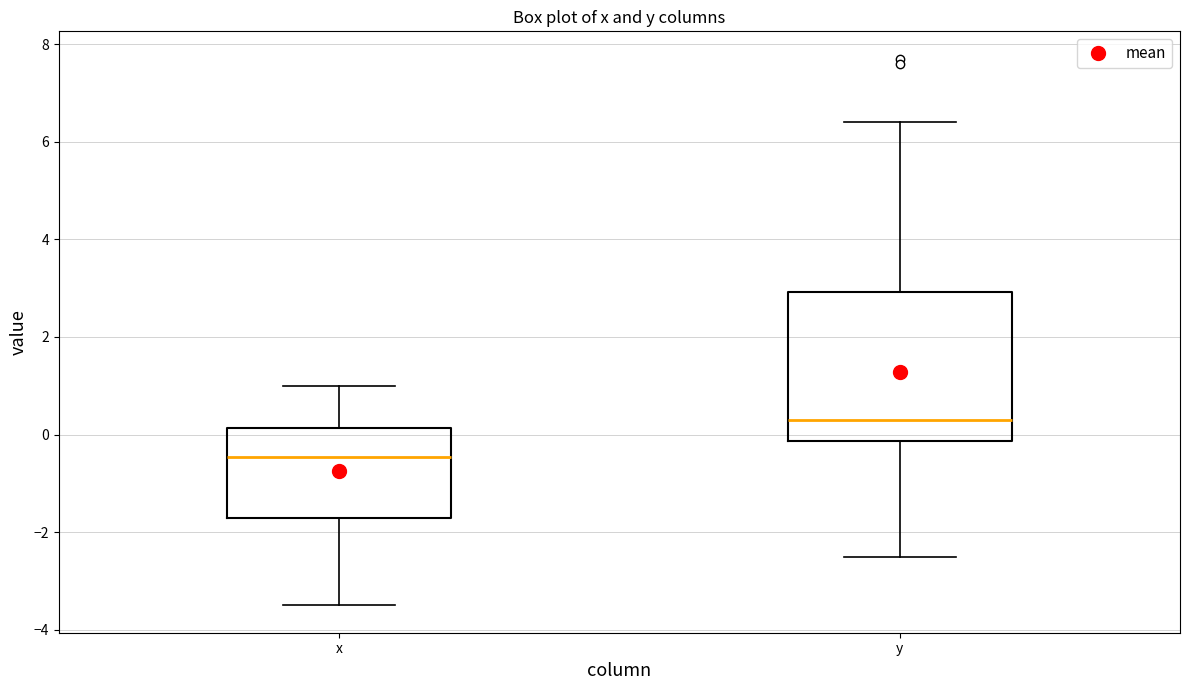

Reading left to right, read every box against the y-axis: the position of its median line, the range the box covers, and the ends of its whiskers. The values are not printed on the chart, so give them approximately, as read against the axis.

x: median -0.4, box -1.6 to 0.2, whiskers -3.4 to 1.0
y: median 0.4, box -0.2 to 3.0, whiskers -2.4 to 6.4